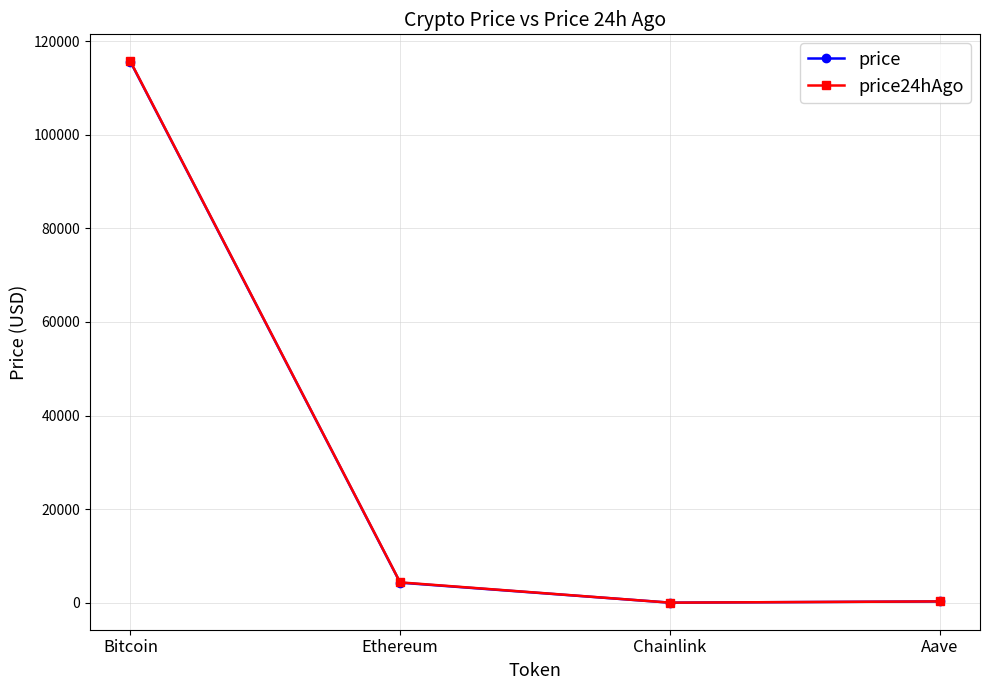

What is the spread (max minus min) of values at Bitcoin?

75.0